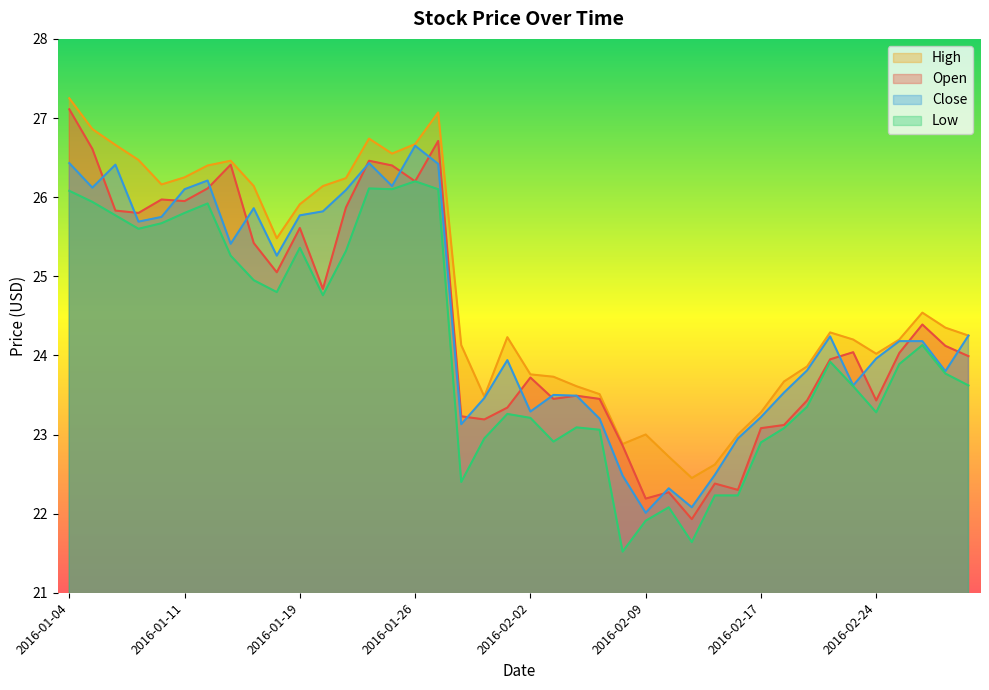

At which label is Open closest to 24?

2016-03-01